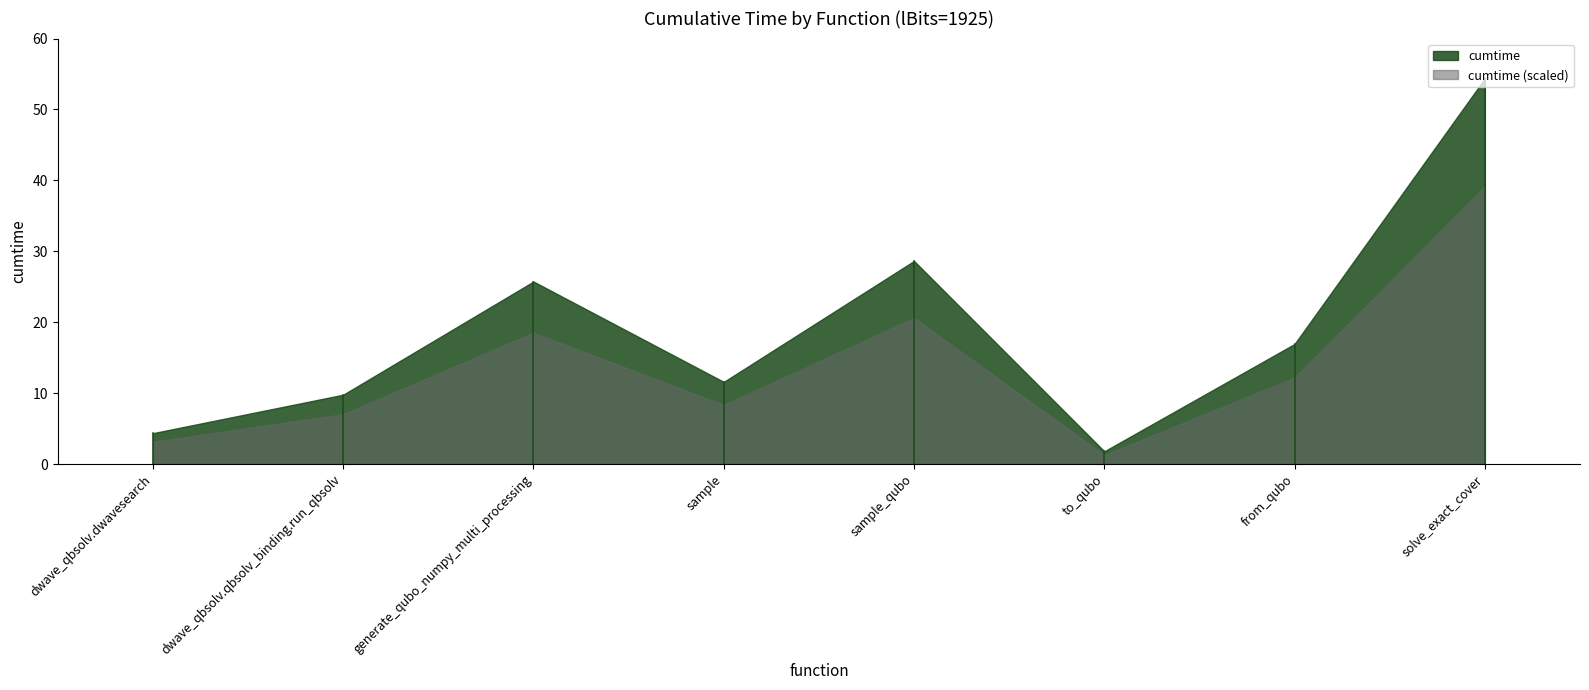

Reading left to right, transcribe all the data shown in this chart.

4.4	9.8	25.7	11.6	28.6	1.8	16.9	54.4